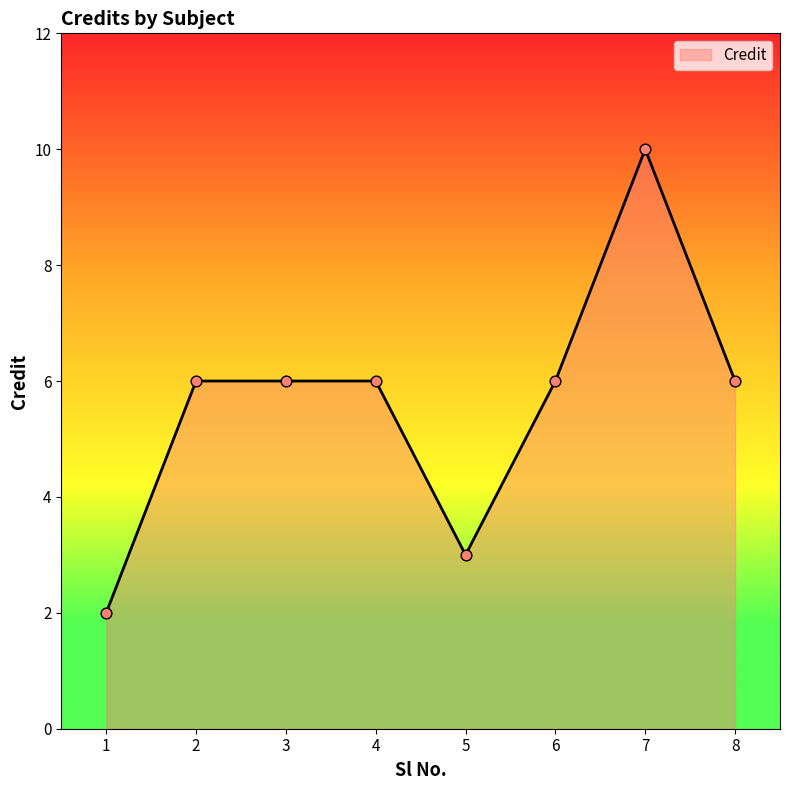

What is the ratio of the value at 8 to the value at 1?

3.0